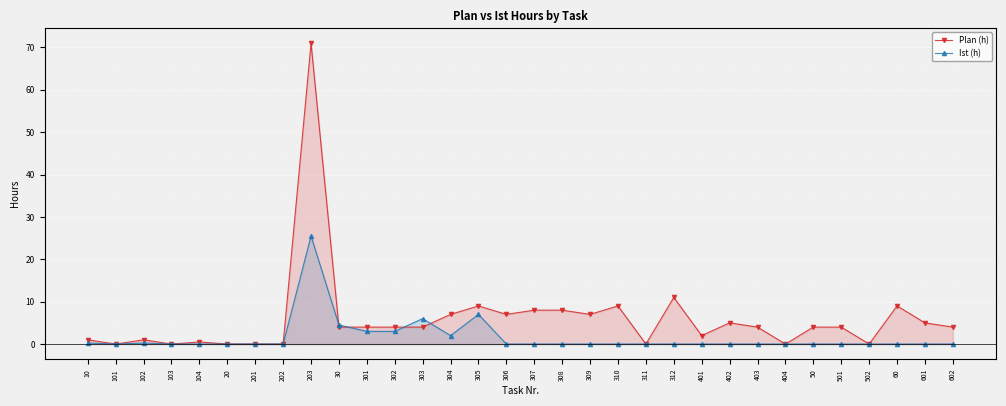

What are all the series names shown in the legend?

Plan (h), Ist (h)